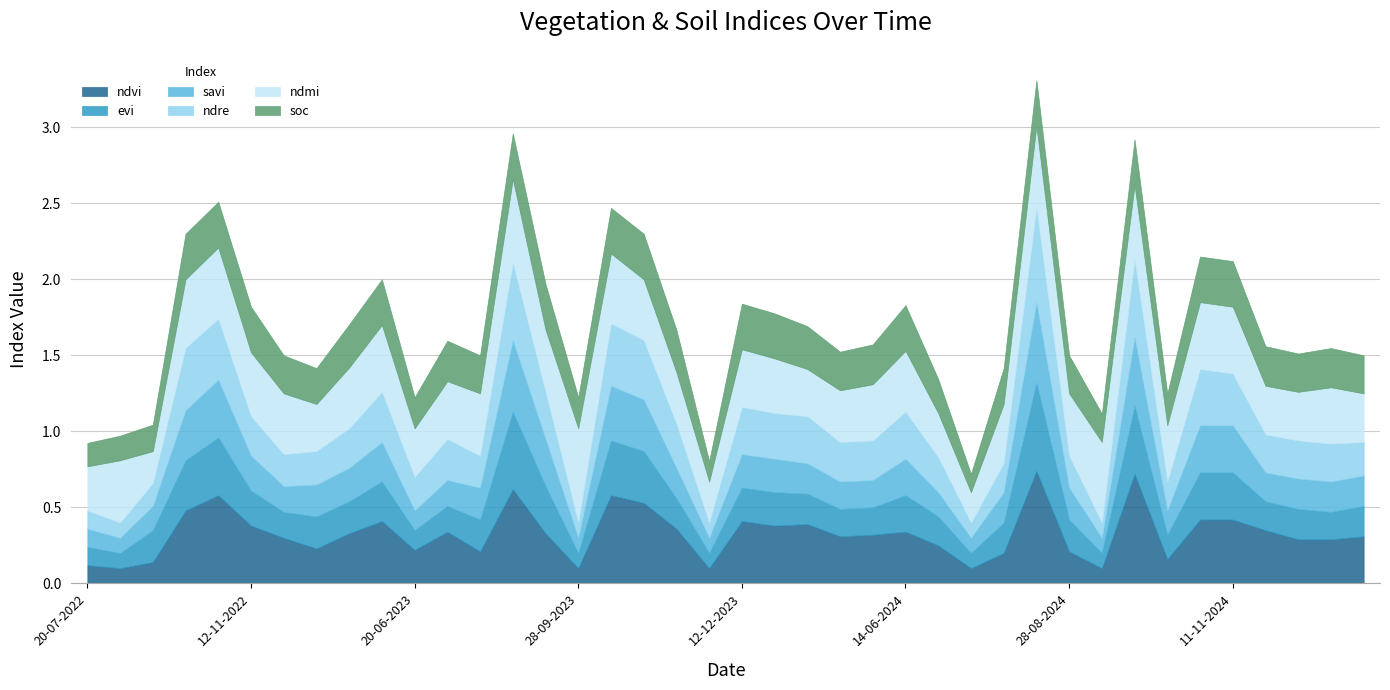

What is the difference between the highest and lowest values at 28-10-2023?

0.2